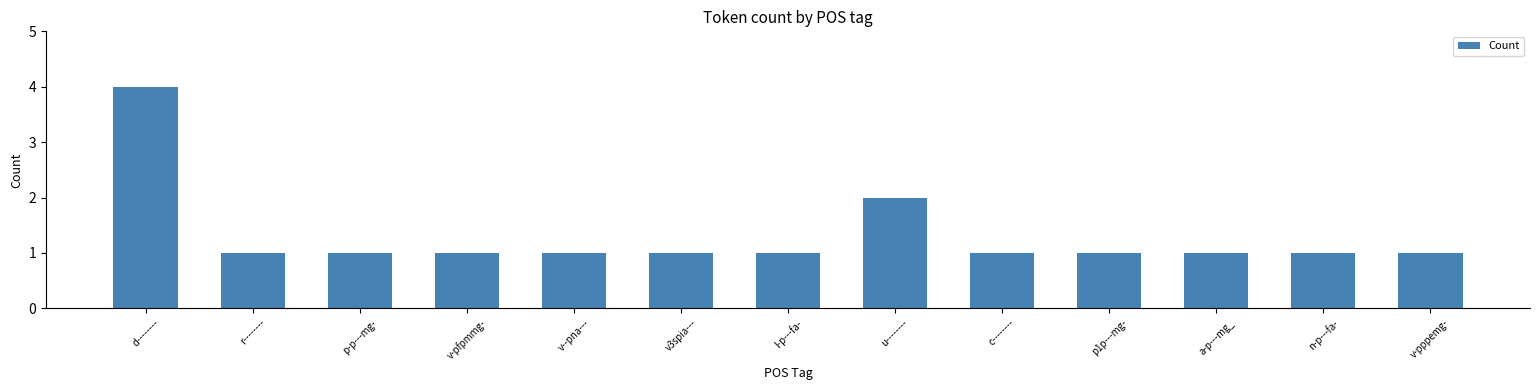

What is the label of the 7th bar from the right?

l-p---fa-